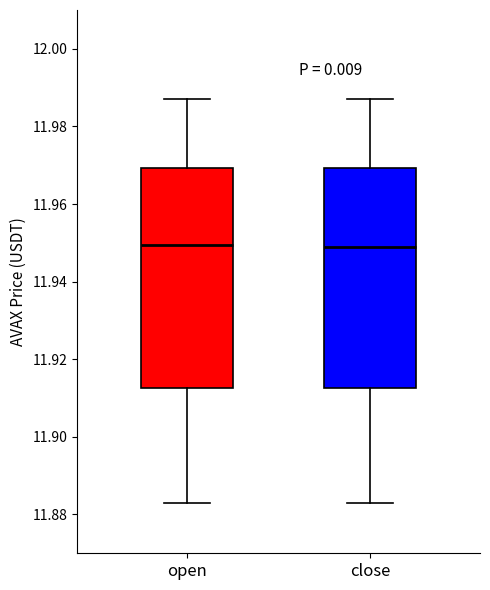

Reading left to right, read every box against the y-axis: the position of its median line, the range the box covers, and the ends of its whiskers. The values are not printed on the chart, so give them approximately, as read against the axis.

open: median 11.950, box 11.912 to 11.970, whiskers 11.884 to 11.988
close: median 11.950, box 11.912 to 11.970, whiskers 11.884 to 11.988